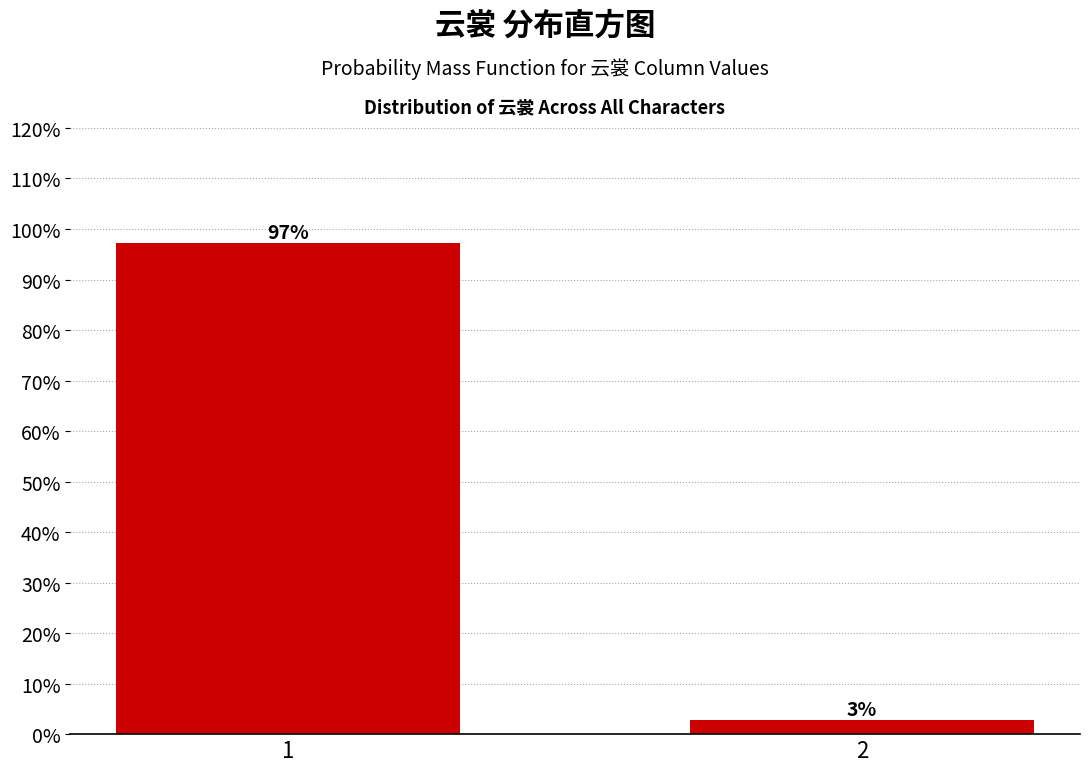

The value at 1 is 57.3. True or false?

False